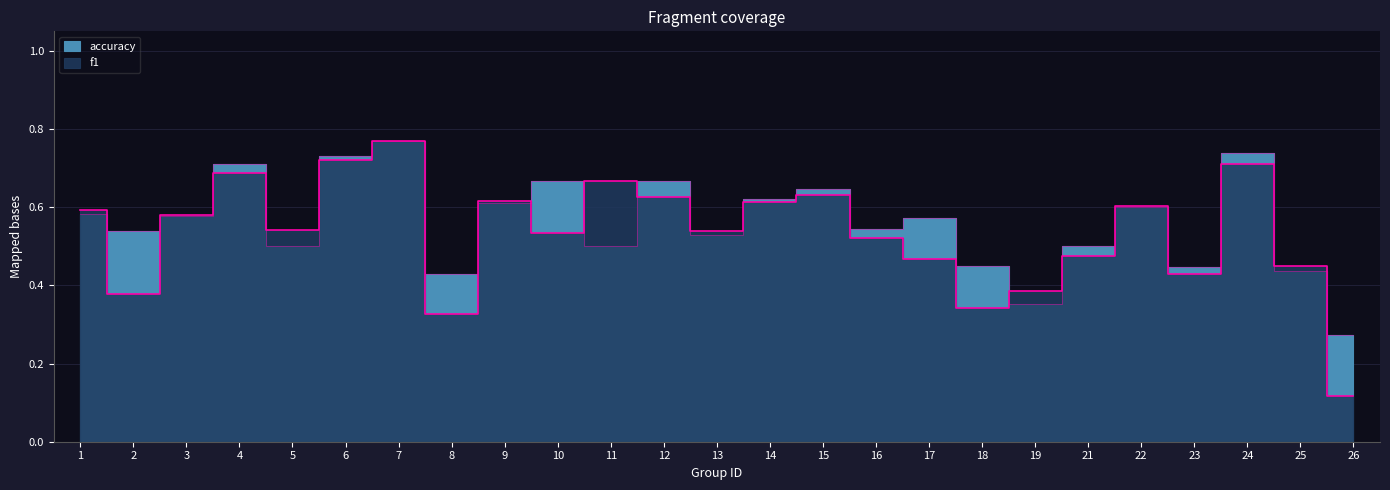

Rank the series by their average value, from highest to lowest.

accuracy, f1